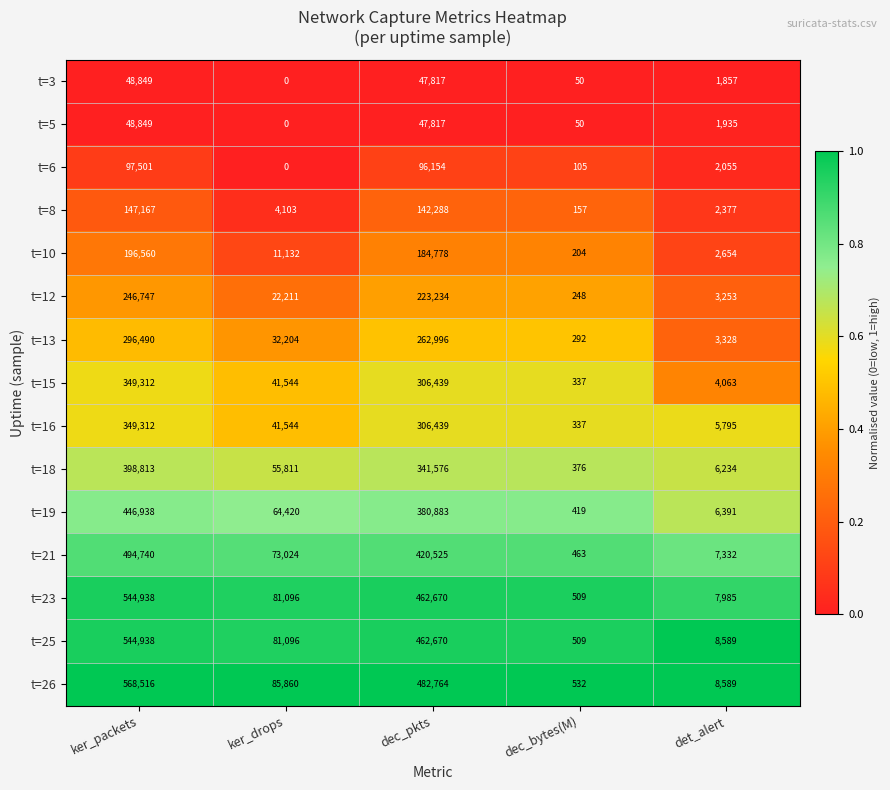

List the labels in order of t=6 value, largest first.

ker_packets, dec_pkts, det_alert, dec_bytes(M), ker_drops